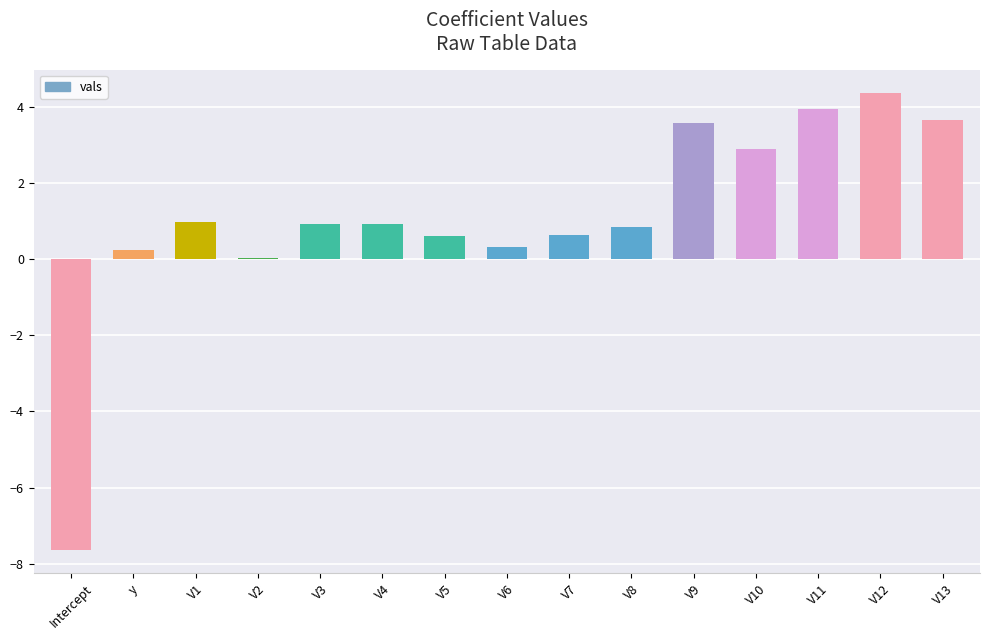

What is the maximum value shown in the chart?

4.4